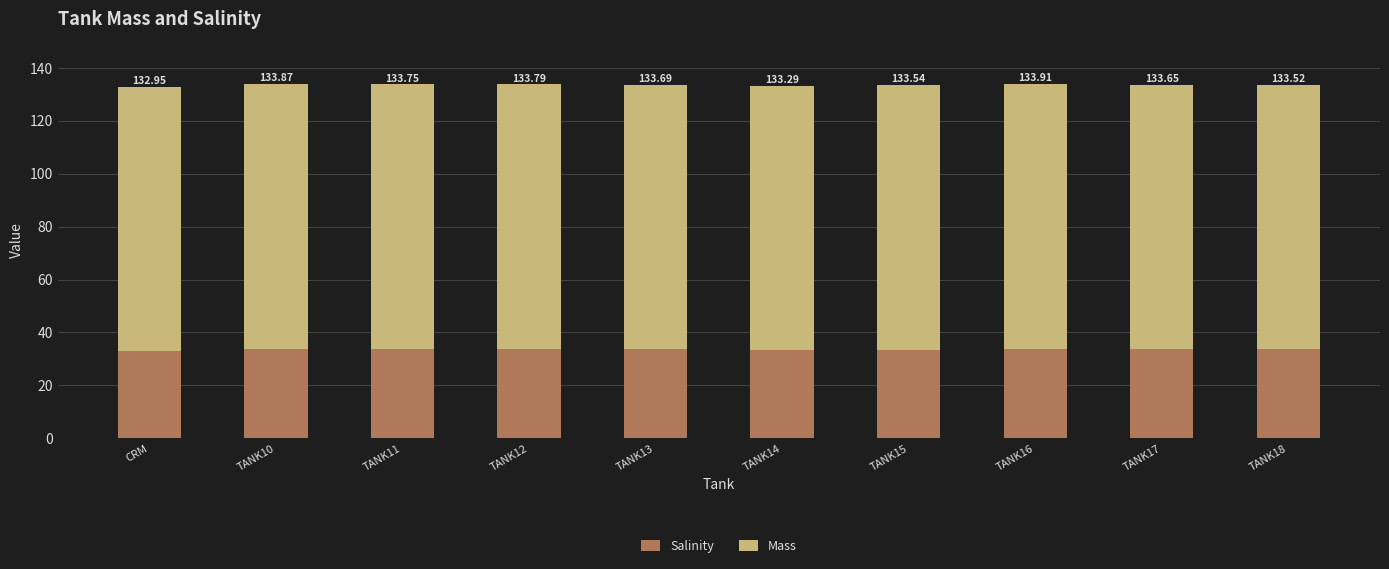

How many bars are there in total?

10